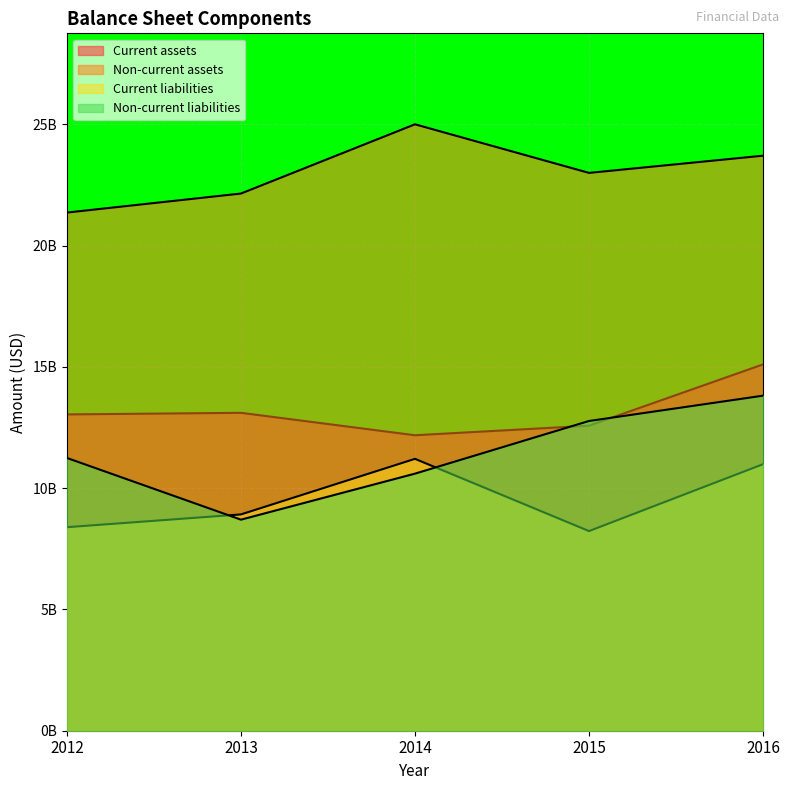

Between 2016 and 2012, which is larger?

2016